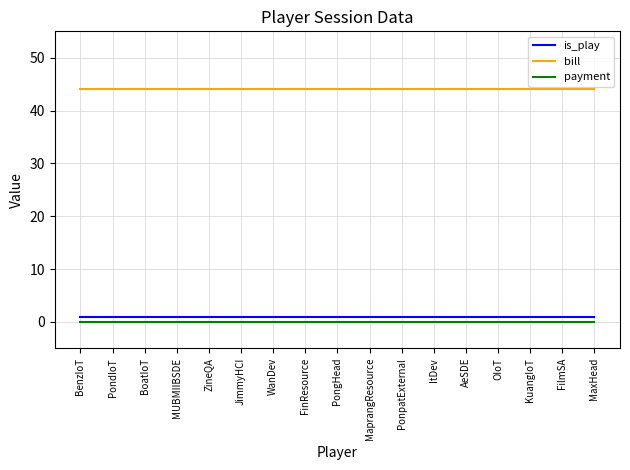

Reading left to right, what are all the values shown in this chart?

is_play: 1	1	1	1	1	1	1	1	1	1	1	1	1	1	1	1	1
bill: 44	44	44	44	44	44	44	44	44	44	44	44	44	44	44	44	44
payment: 0	0	0	0	0	0	0	0	0	0	0	0	0	0	0	0	0